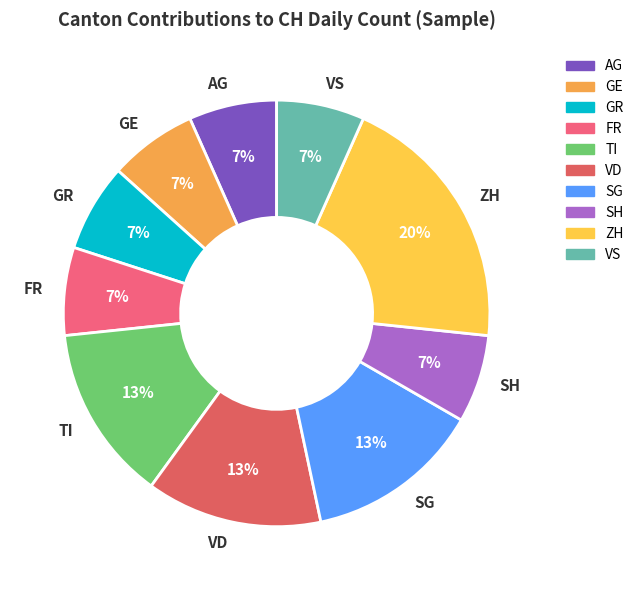

Which has a higher value, ZH or VD?

ZH